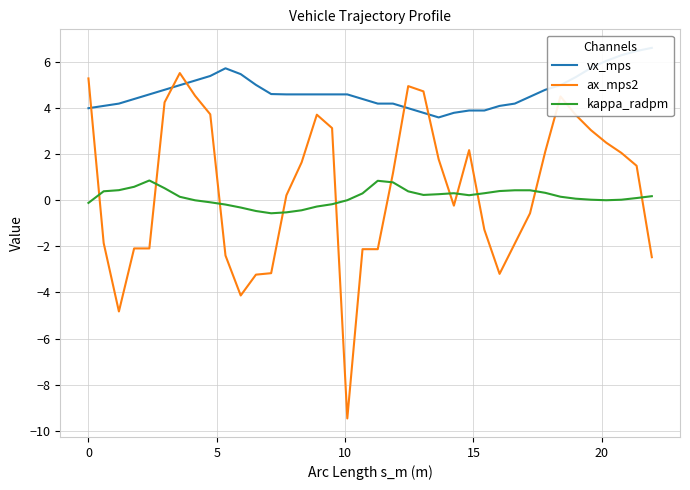

How many interior local valleys does the vx_mps series have?

1